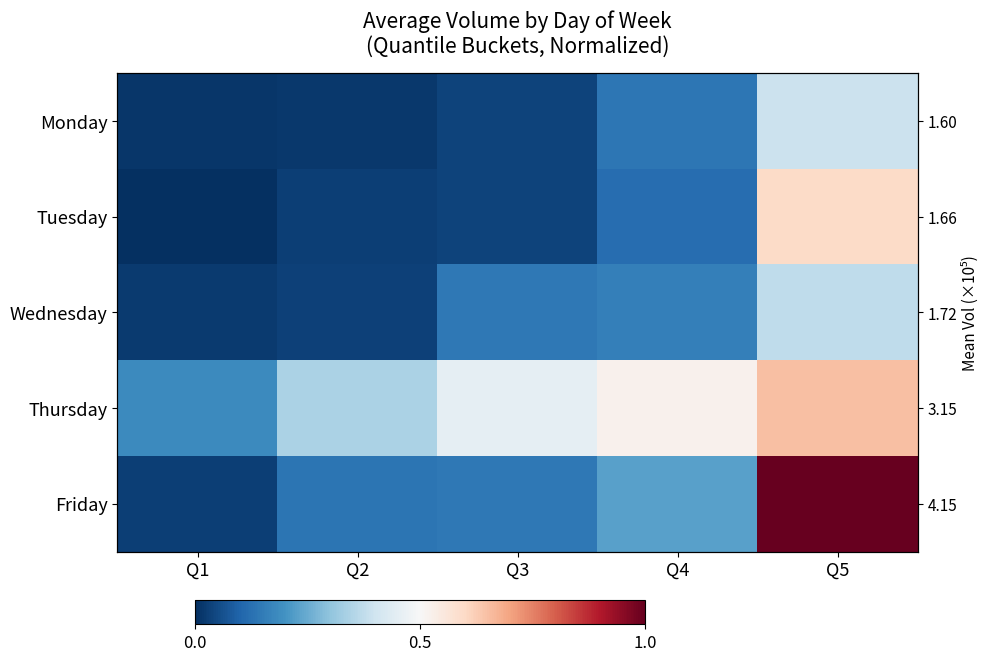

What is the total value across all series at Q3?

0.8